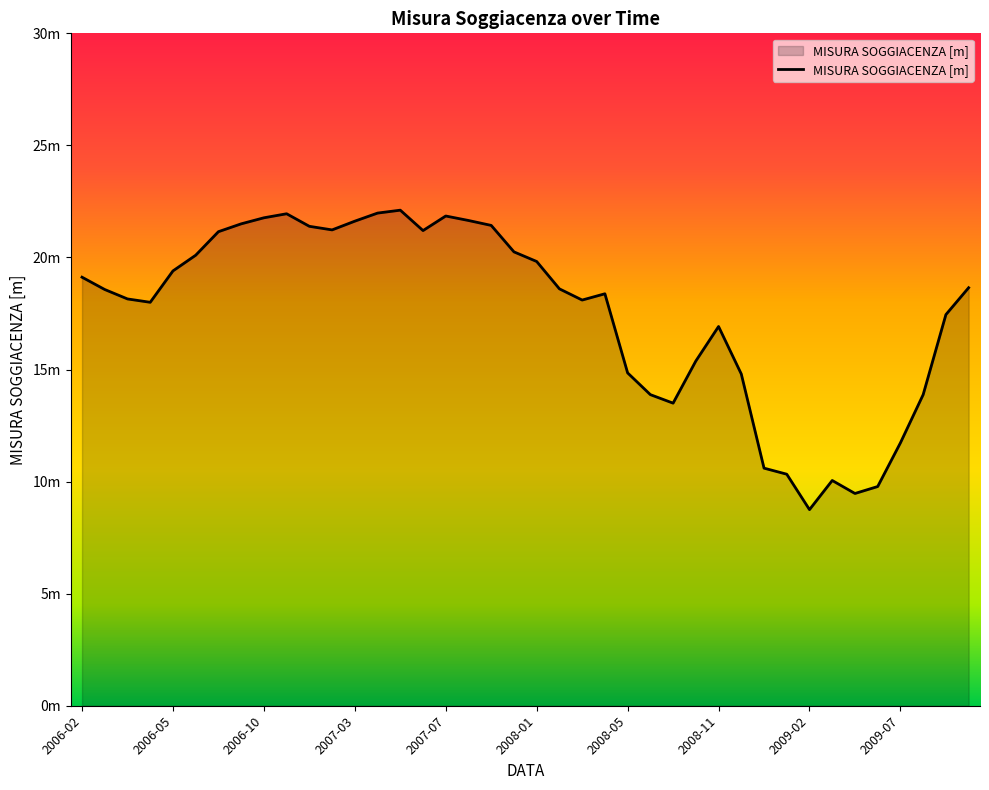

What is the maximum value shown in the chart?

22.1